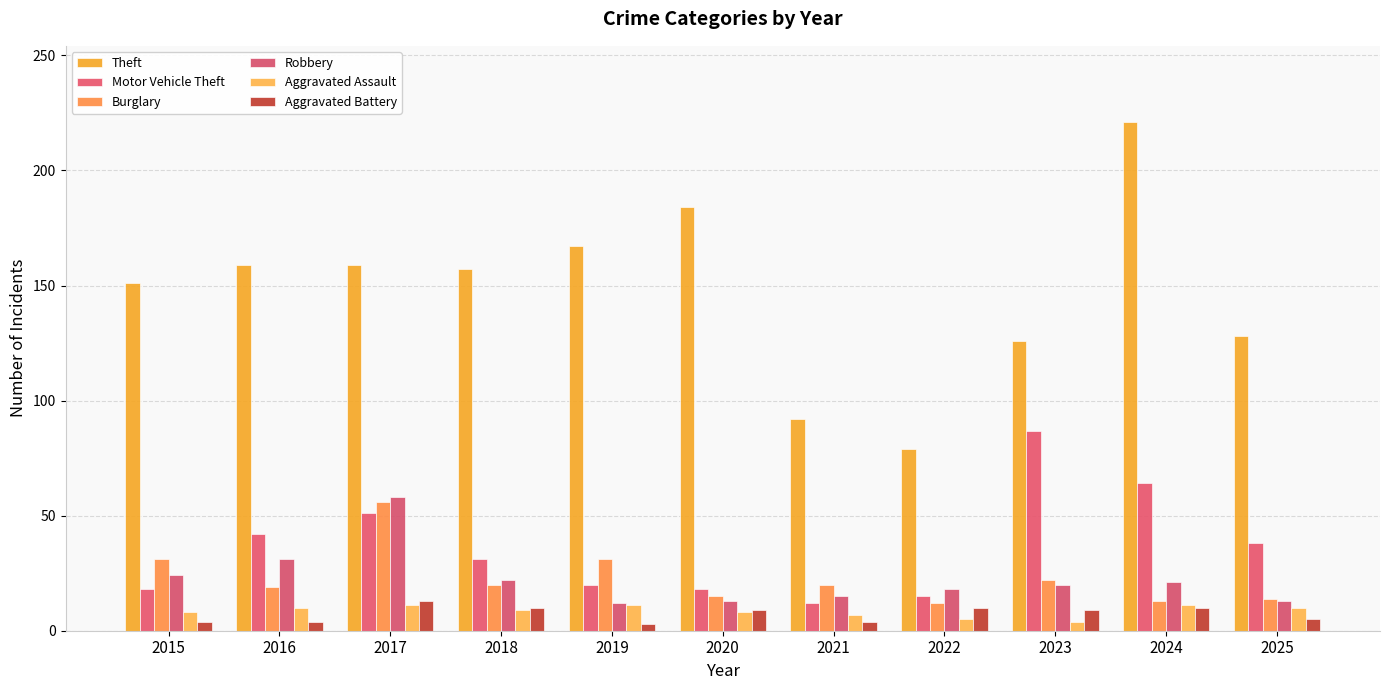

What is the sum of the Aggravated Assault values at 2020 and 2024?

19